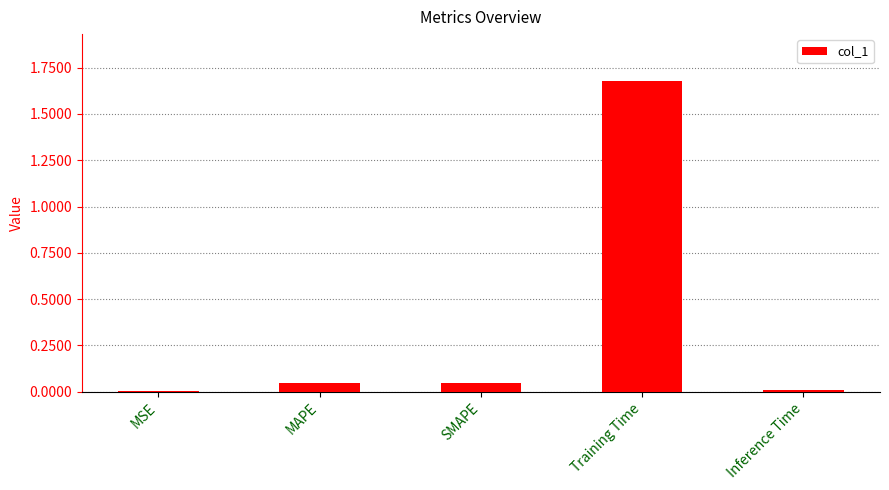

Between MAPE and Training Time, which is larger?

Training Time